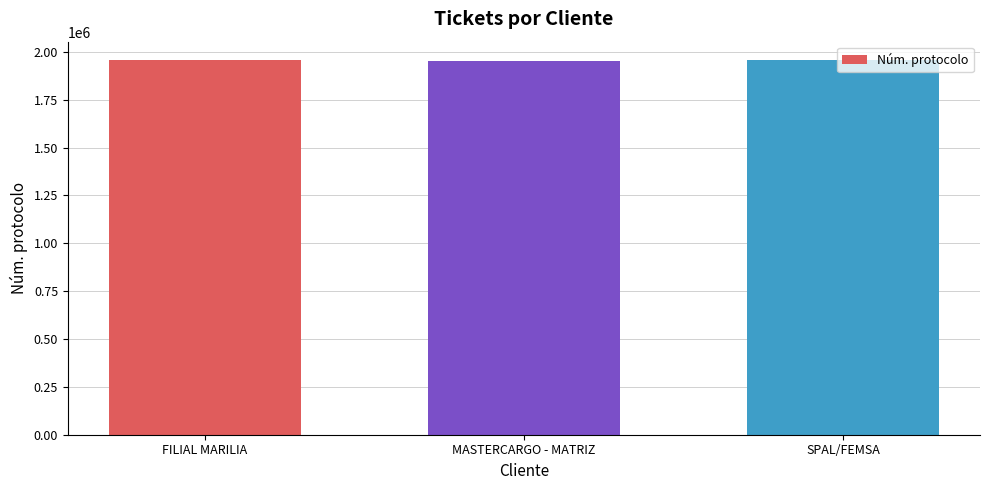

Is it true that the value at SPAL/FEMSA is 1955403?

True